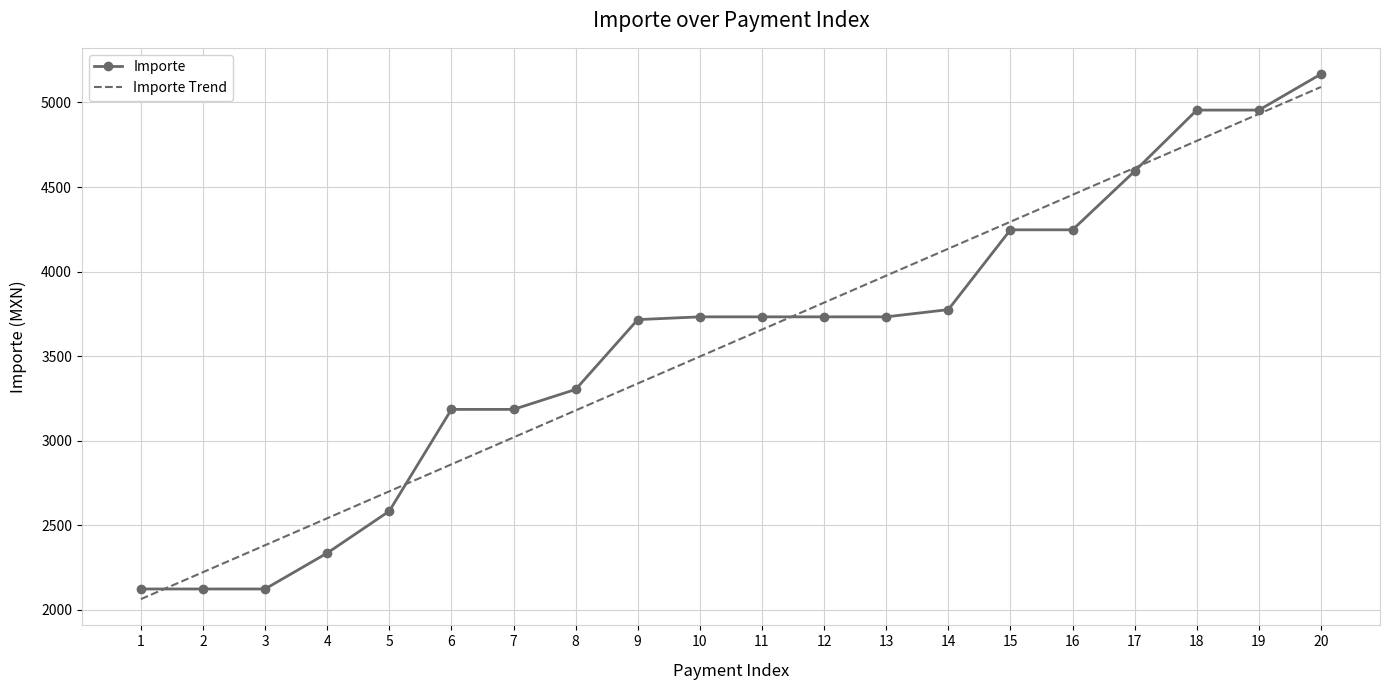

The Importe series shows 2123.6 at 1. True or false?

True